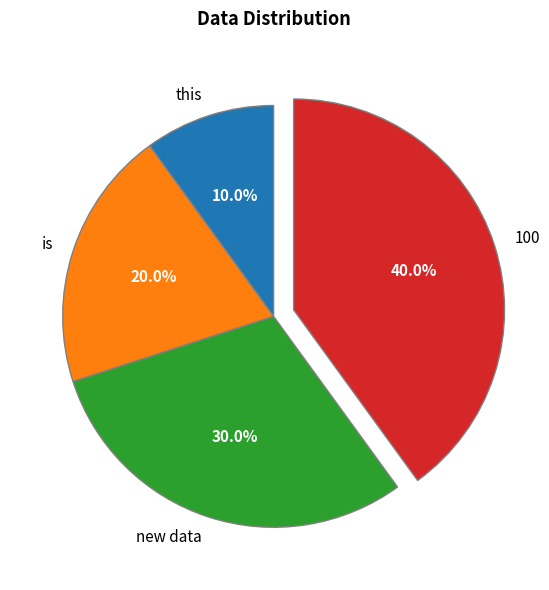

Is there a majority slice in this chart?

No